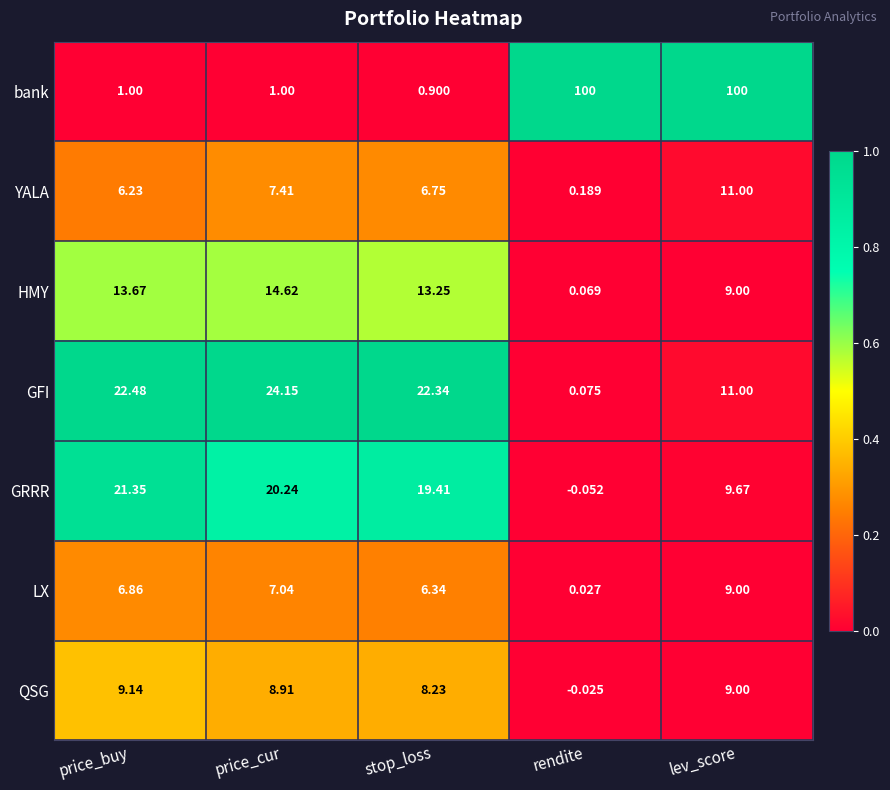

Which category has the lowest value in the QSG series?

rendite